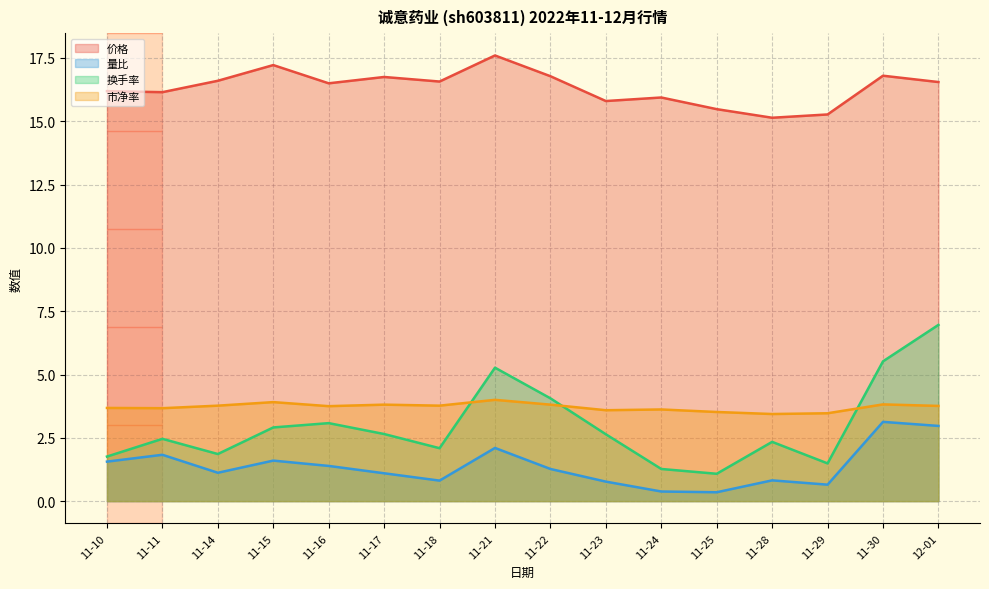

At how many categories does at least one series exceed 16?

11